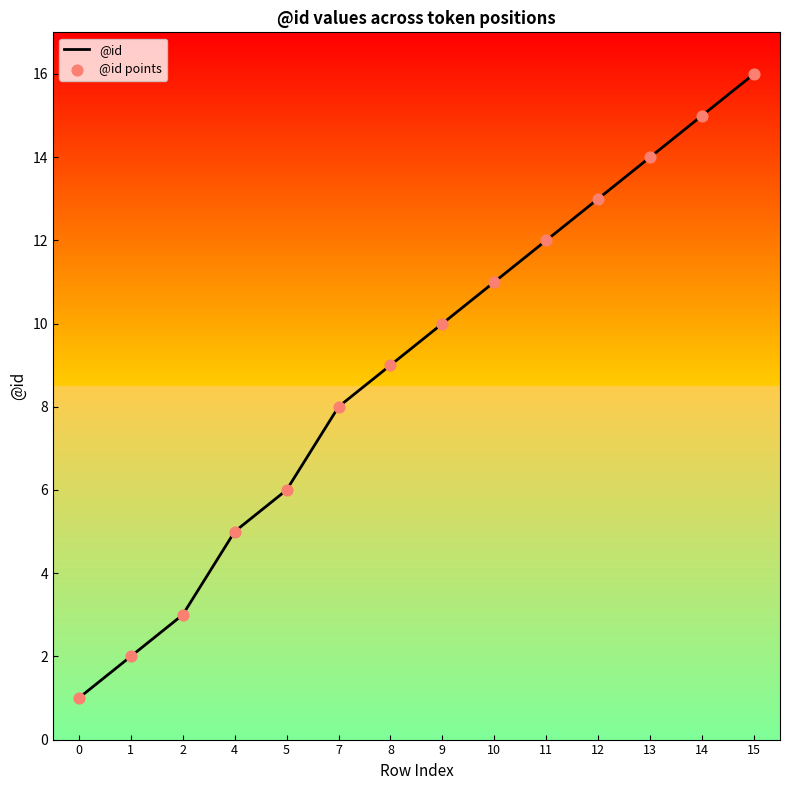

What is the change in value from 9 to 12?

+3